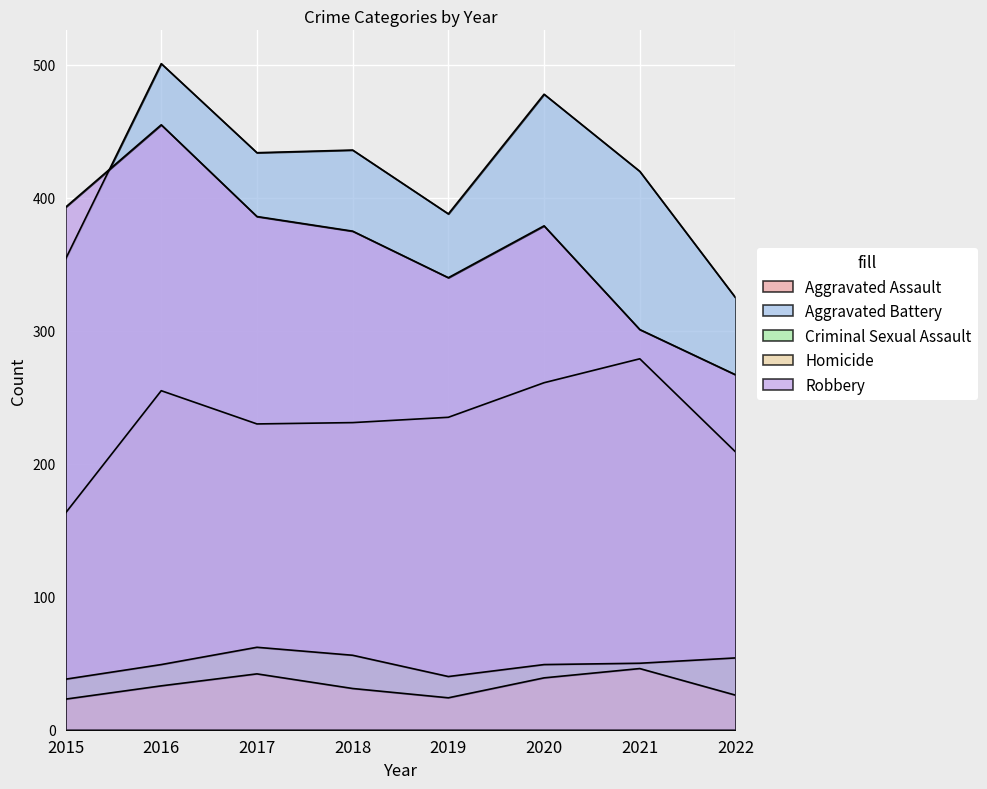

Which series has the largest range (max minus min)?

Robbery